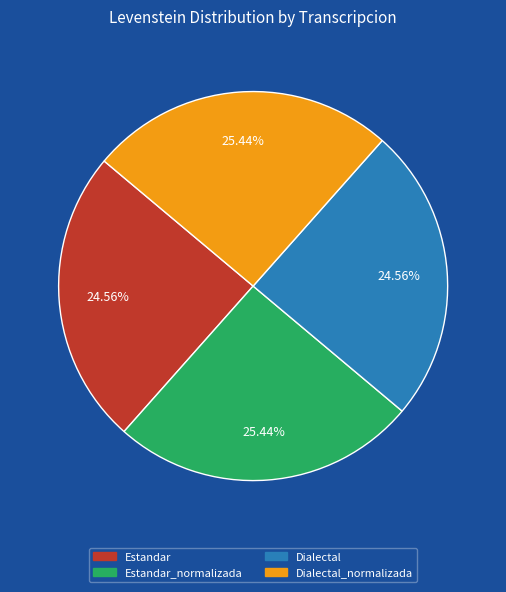

Is there a majority slice in this chart?

No